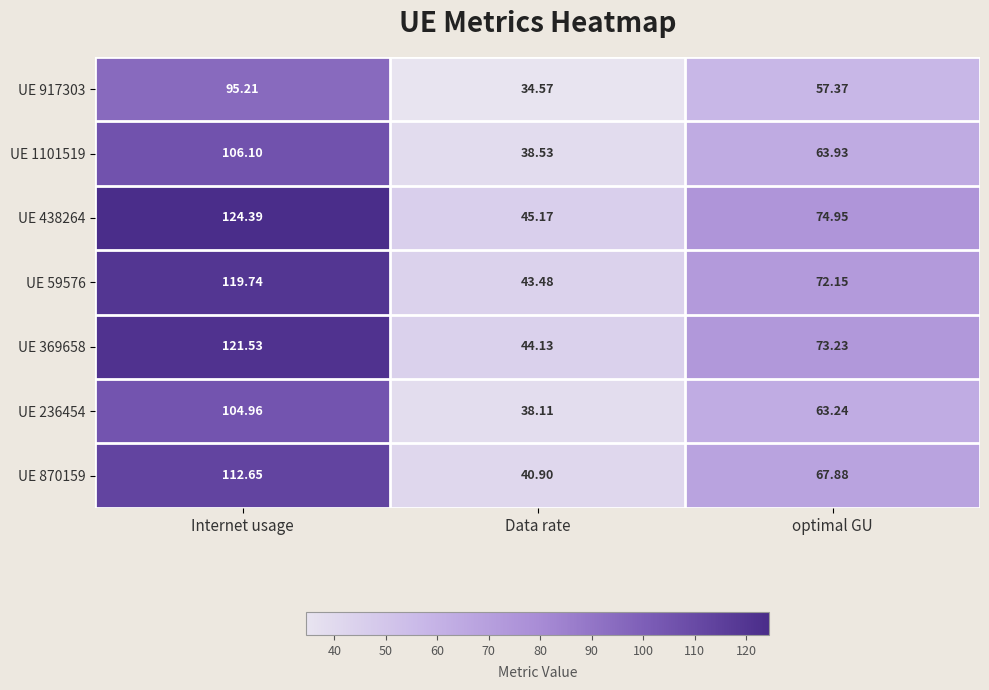

At Internet usage, list the series in order from smallest to largest.

UE 917303, UE 236454, UE 1101519, UE 870159, UE 59576, UE 369658, UE 438264